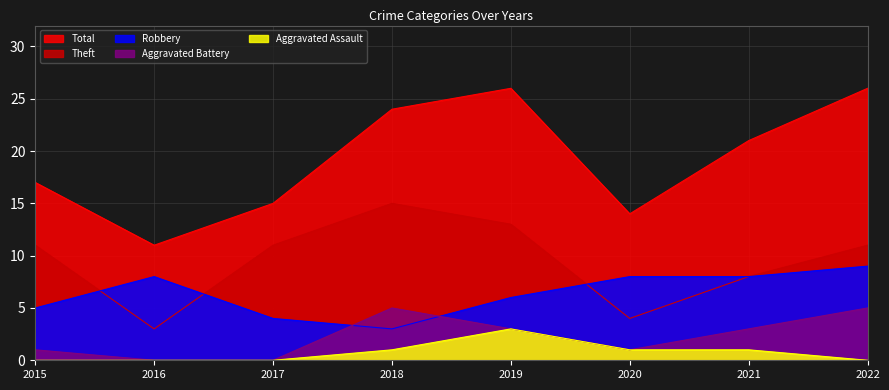

Where do Theft and Robbery first cross each other?

2015 and 2016